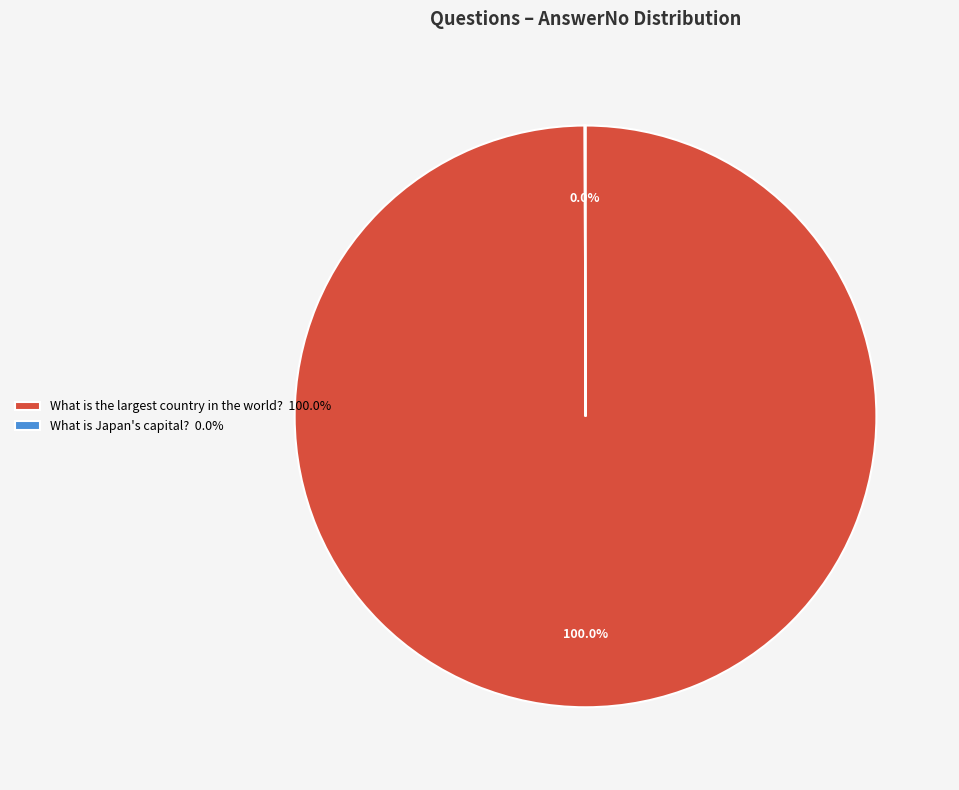

Is What is the largest country in the world? 100.0% the majority of the pie?

Yes